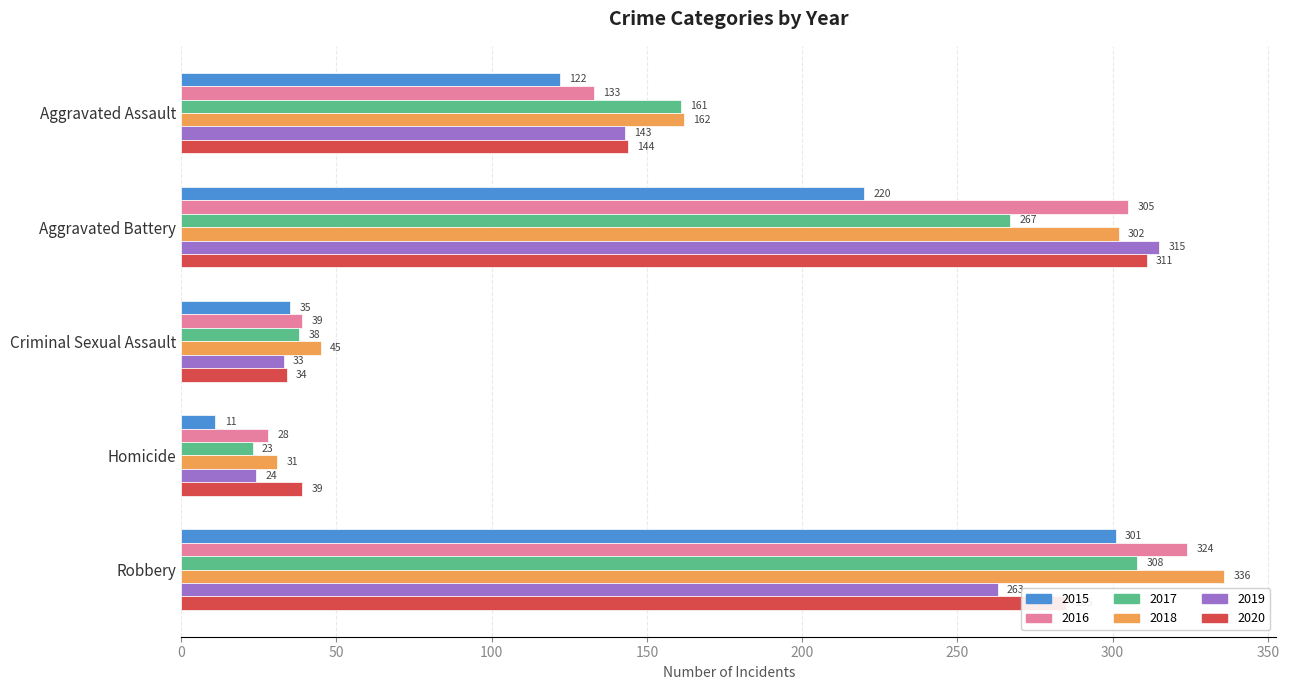

What is the difference between the maximum and second lowest values in the 2020 series?

272